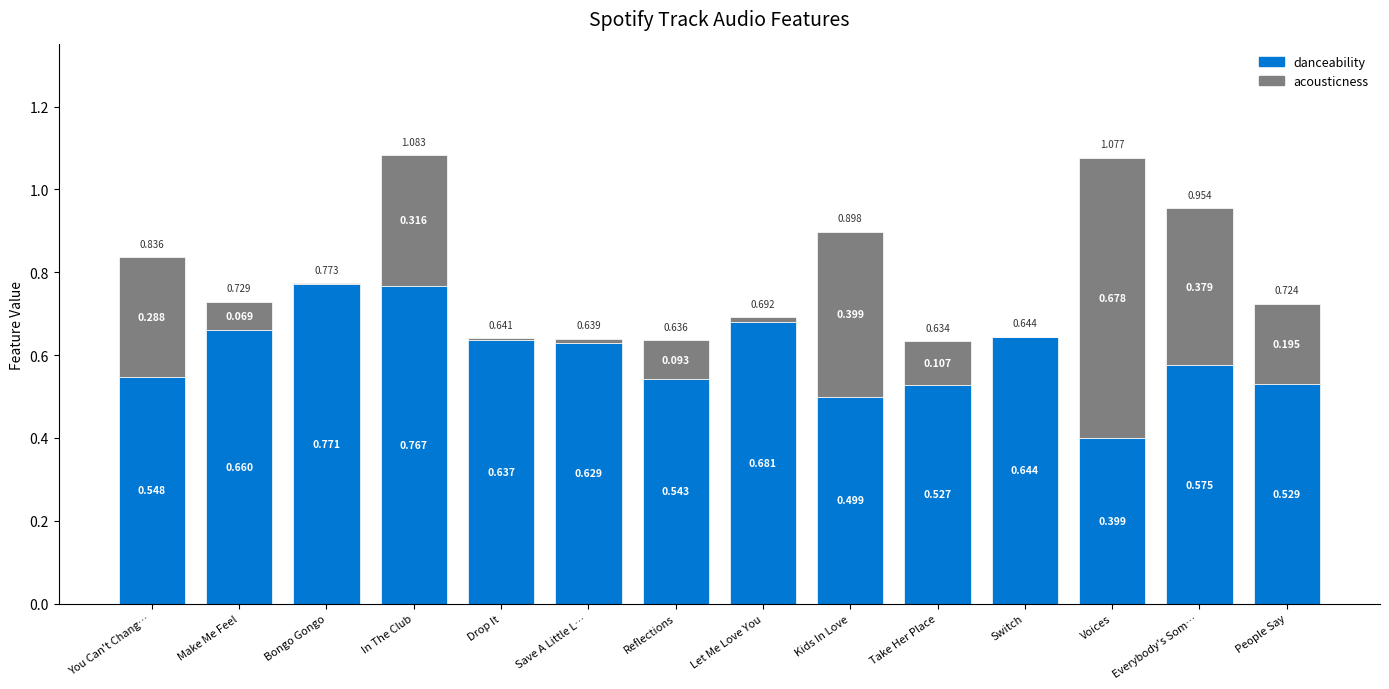

Which series has the widest spread of values?

acousticness